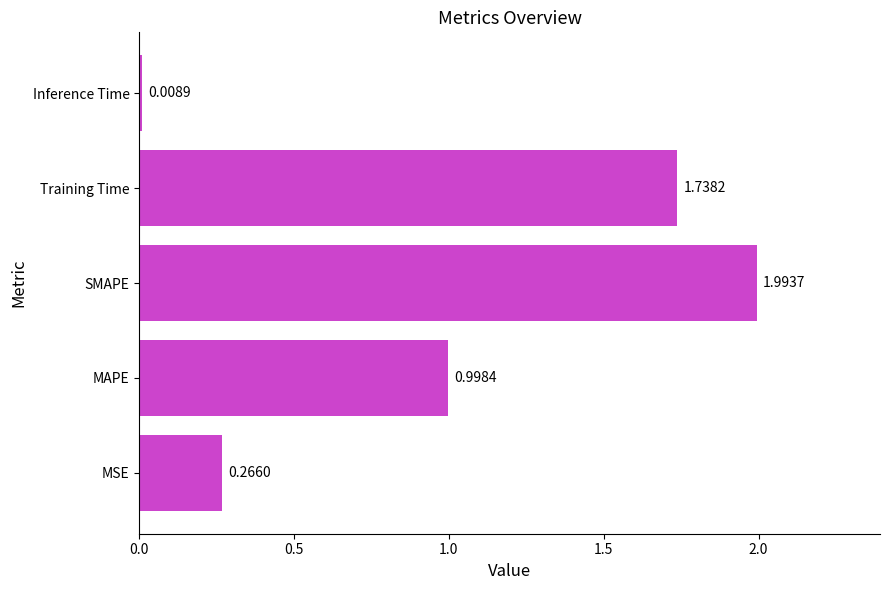

List the labels in order of value, largest first.

SMAPE, Training Time, MAPE, MSE, Inference Time